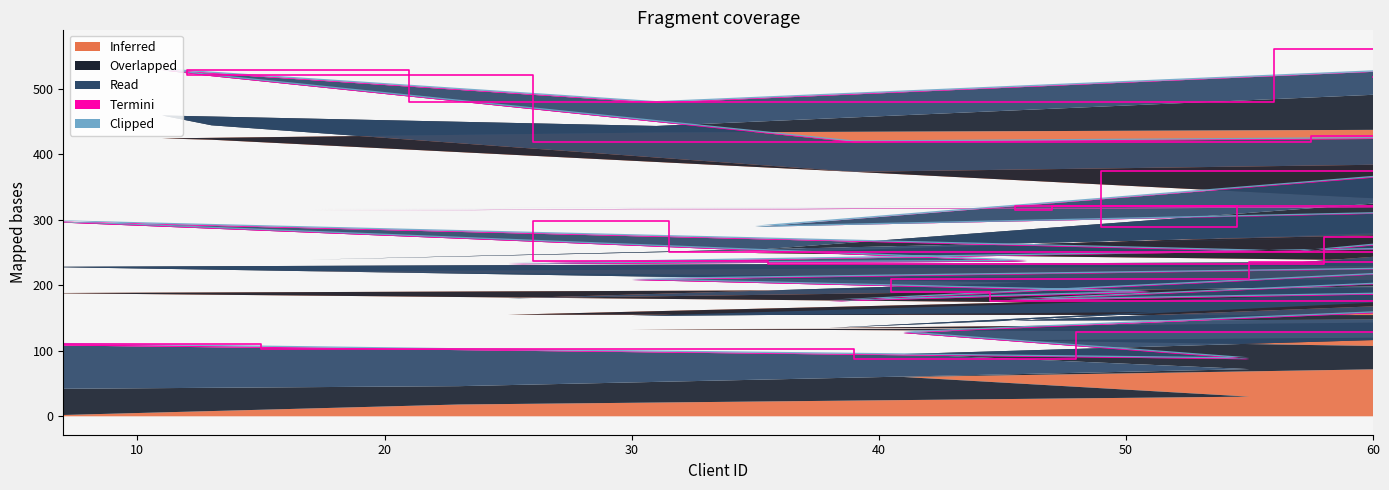

At which category does the chart reach its peak across all series?

60